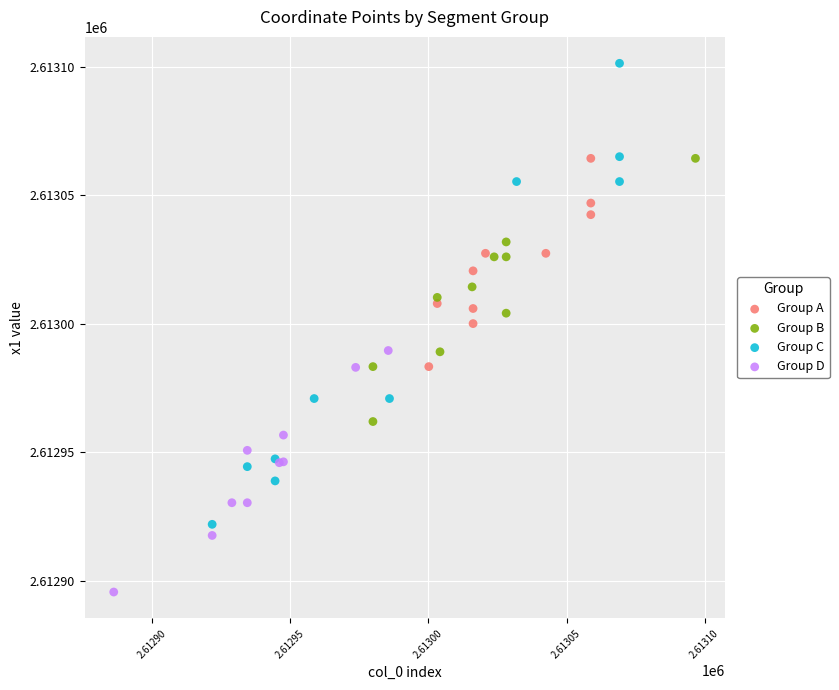

Which series contains the highest Y value?

Group C